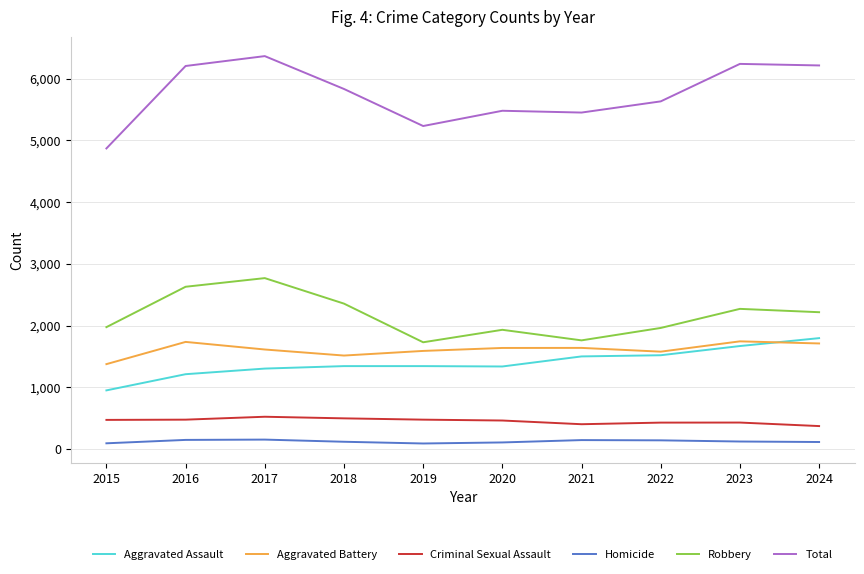

What is the difference between the Aggravated Battery values at 2018 and 2024?

196